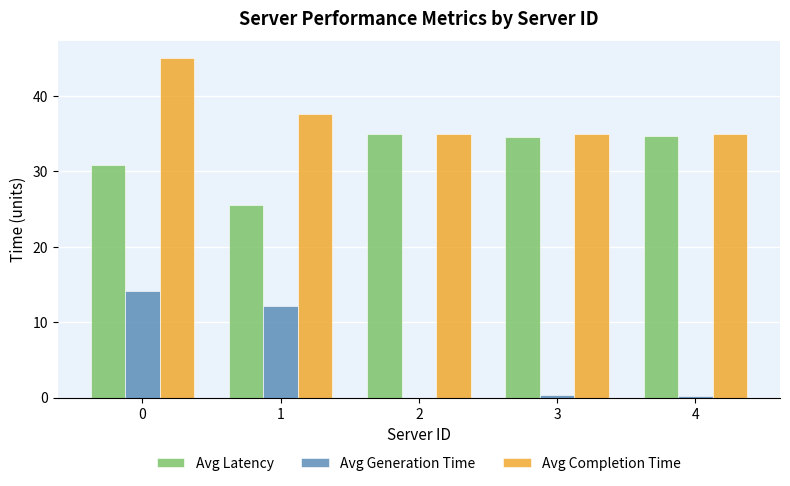

What is the sum of all Avg Generation Time values?

26.9